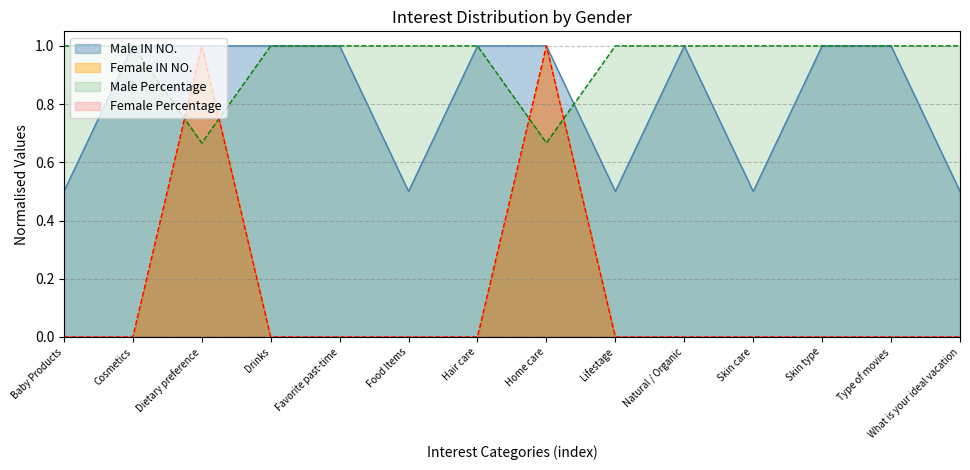

At Skin care, list the series in order from smallest to largest.

Female IN NO., Female Percentage, Male IN NO., Male Percentage